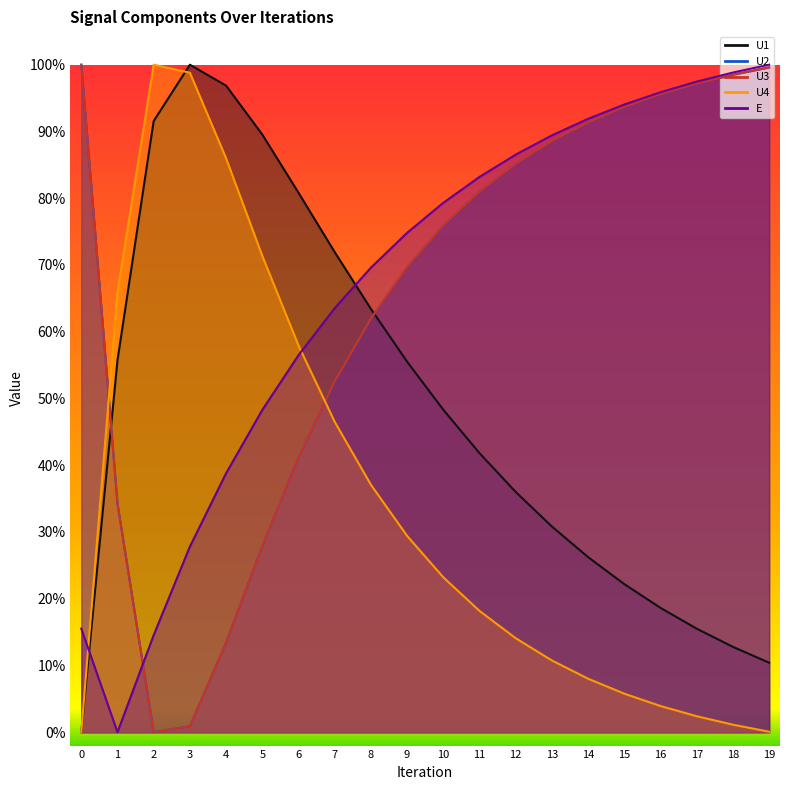

What is the spread (max minus min) of values at 18?

1.0